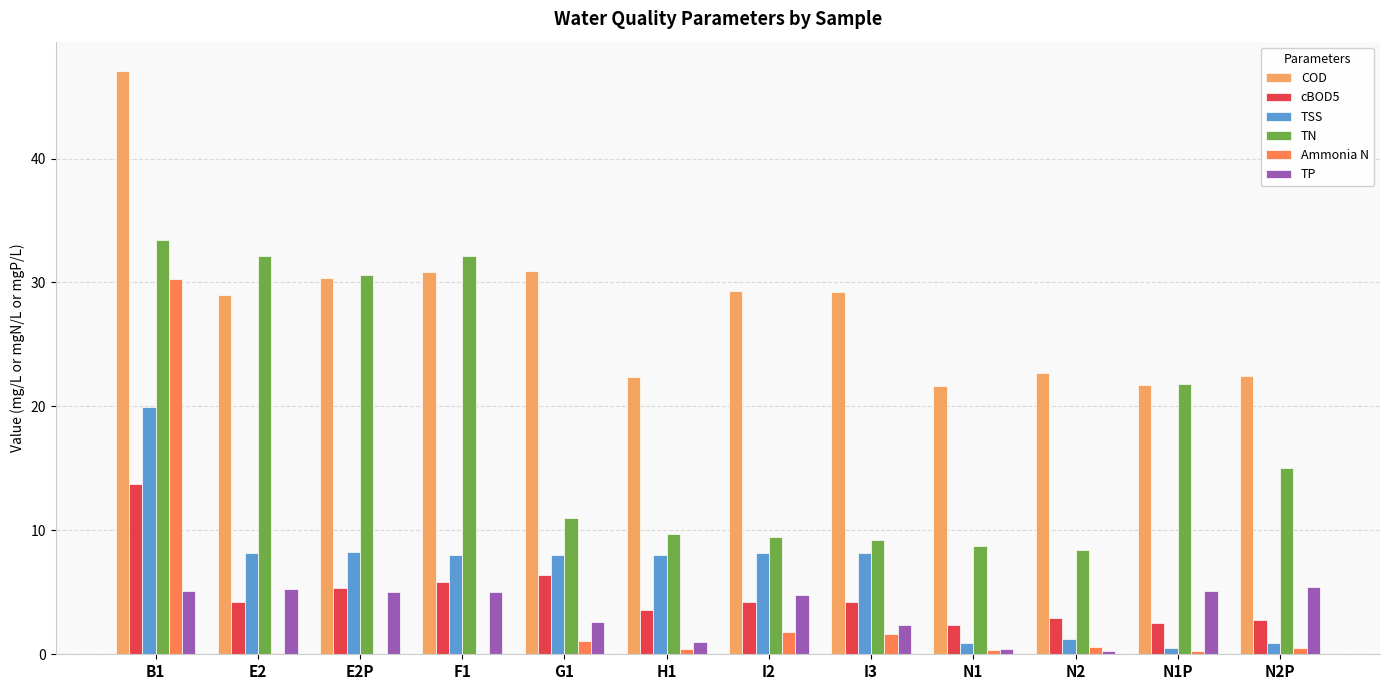

What are all the series names shown in the legend?

COD, cBOD5, TSS, TN, Ammonia N, TP